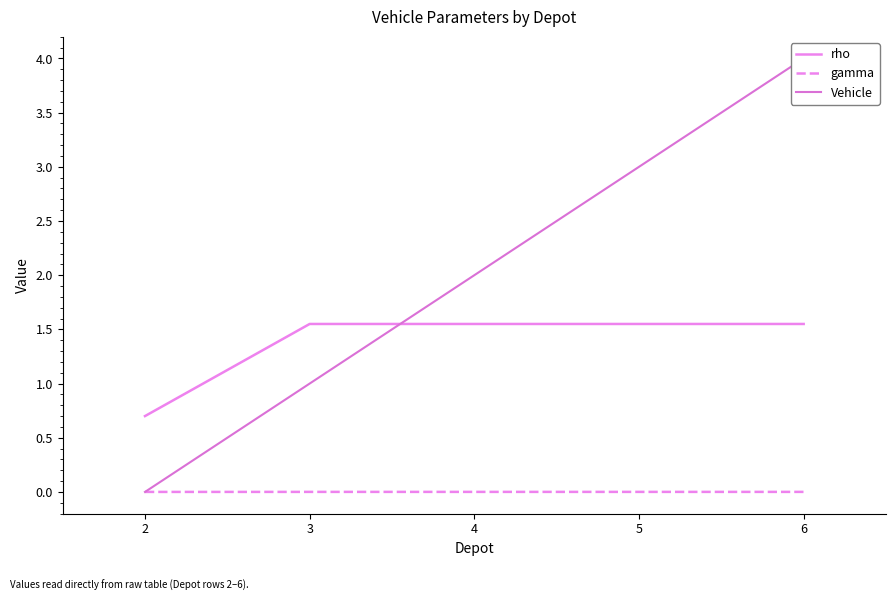

Does the chart display data point markers on the line(s)?

No